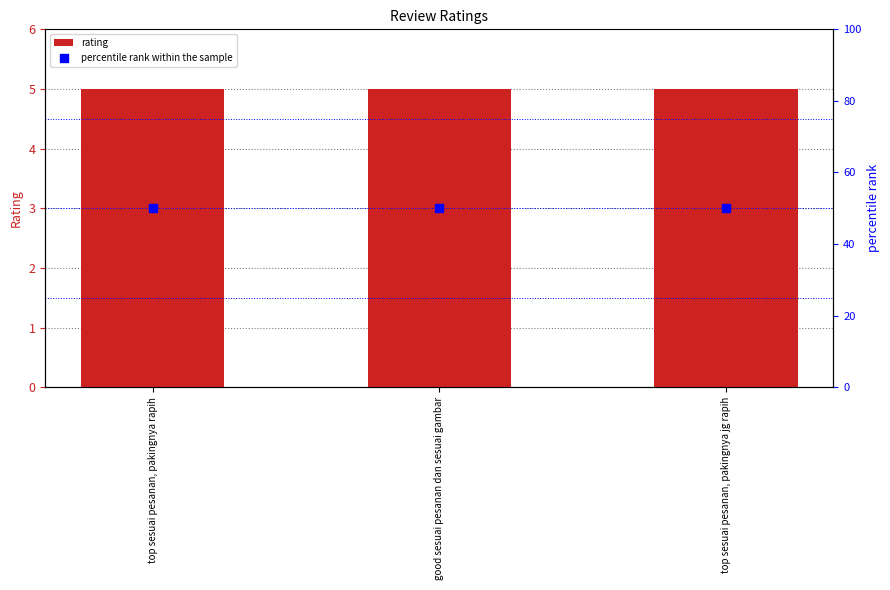

Which series reaches the minimum Y coordinate?

rating